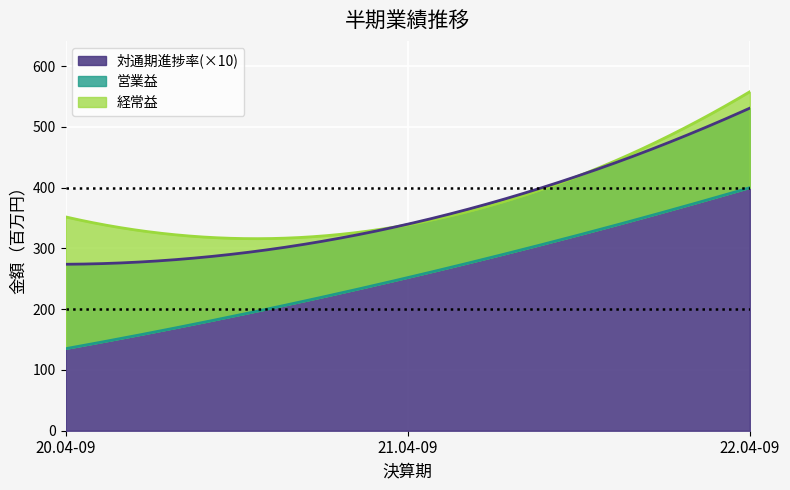

The 営業益 series shows 64.8 at 20.04-09. True or false?

False